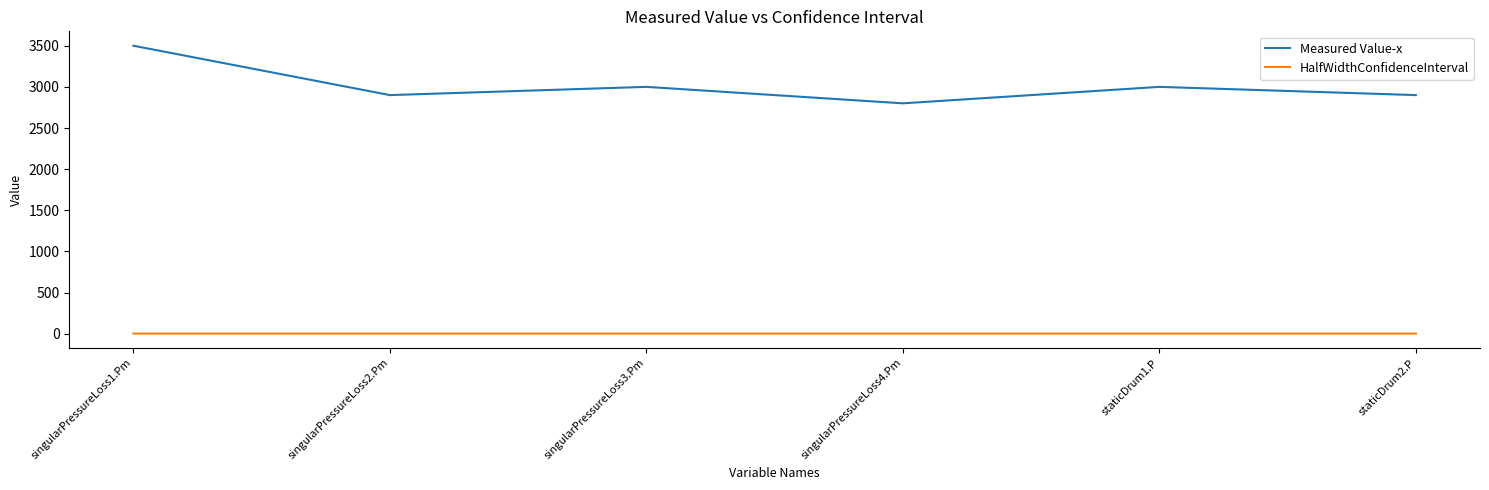

The value of HalfWidthConfidenceInterval at singularPressureLoss2.Pm is 2.0. True or false?

True